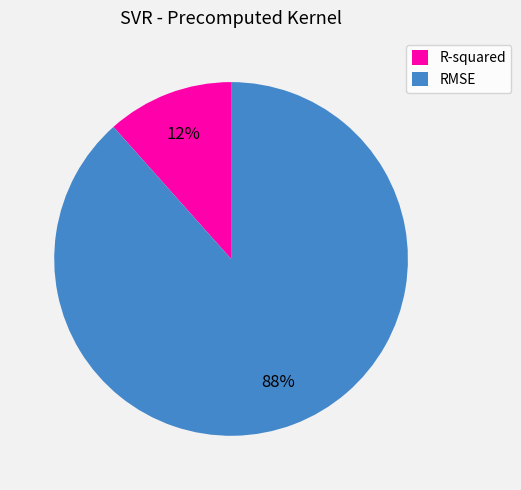

Is there a majority slice in this chart?

Yes